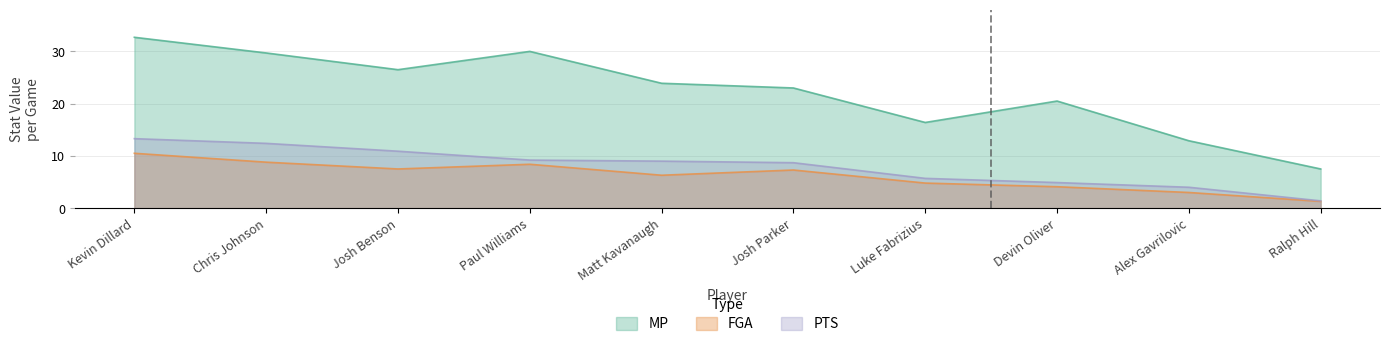

What is the label of the 2nd point from the left?

Chris Johnson